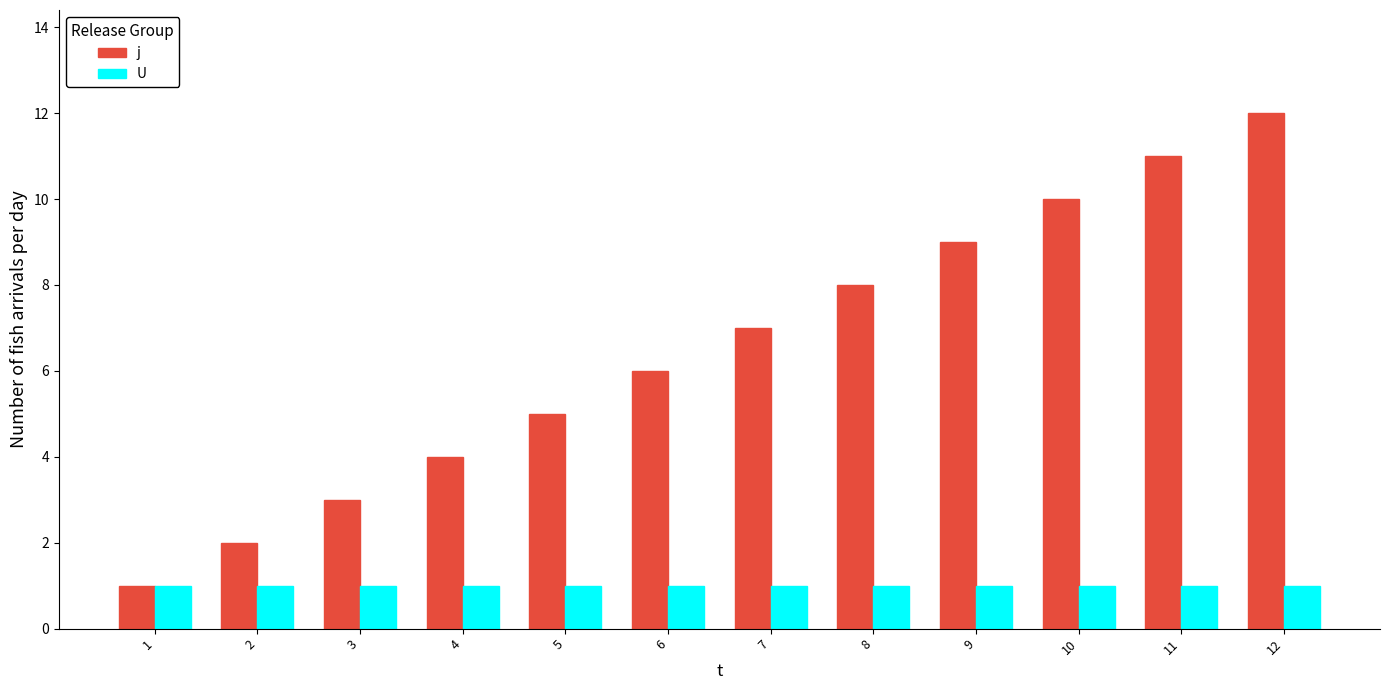

At which label does j reach its peak?

12